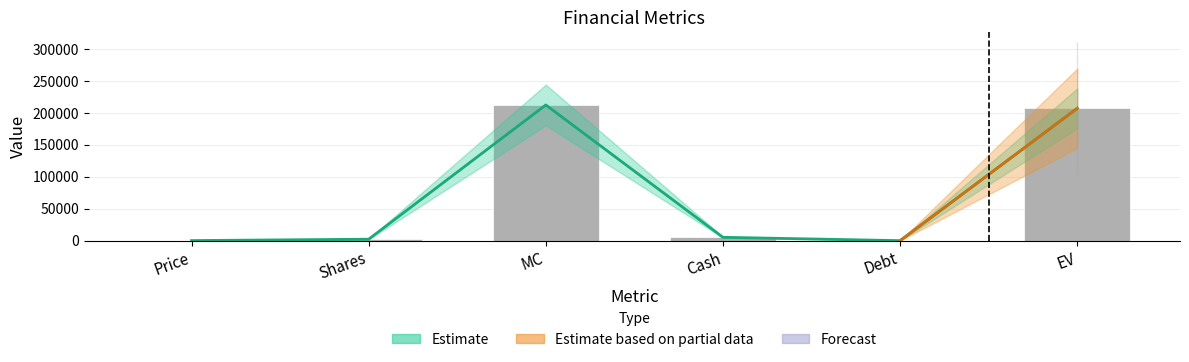

At which category does the chart reach its minimum across all series?

Debt